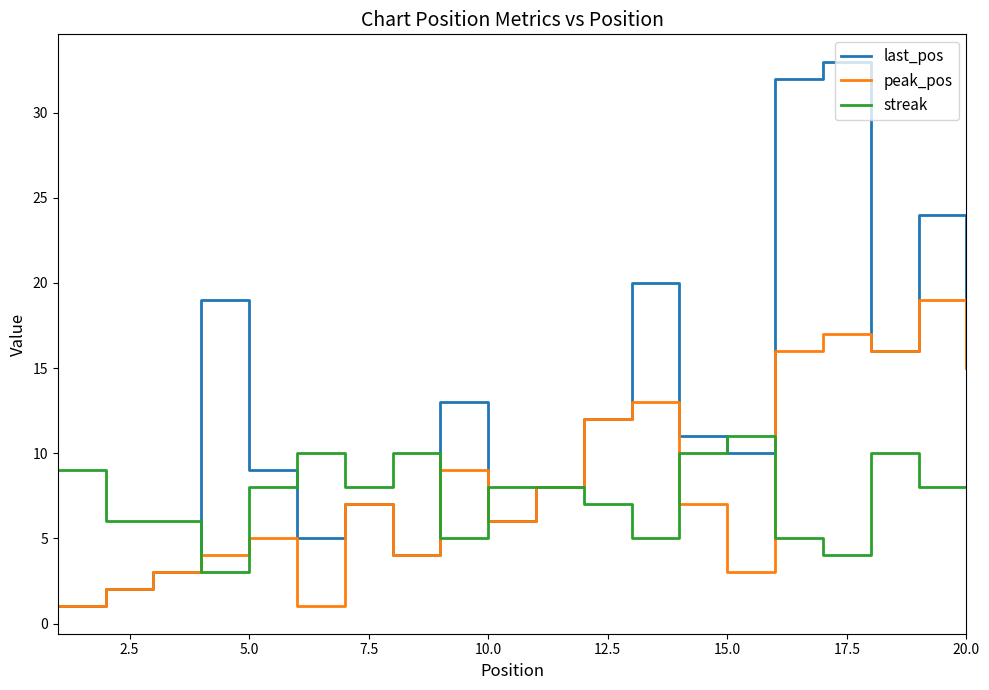

Which series has the widest spread of values?

last_pos